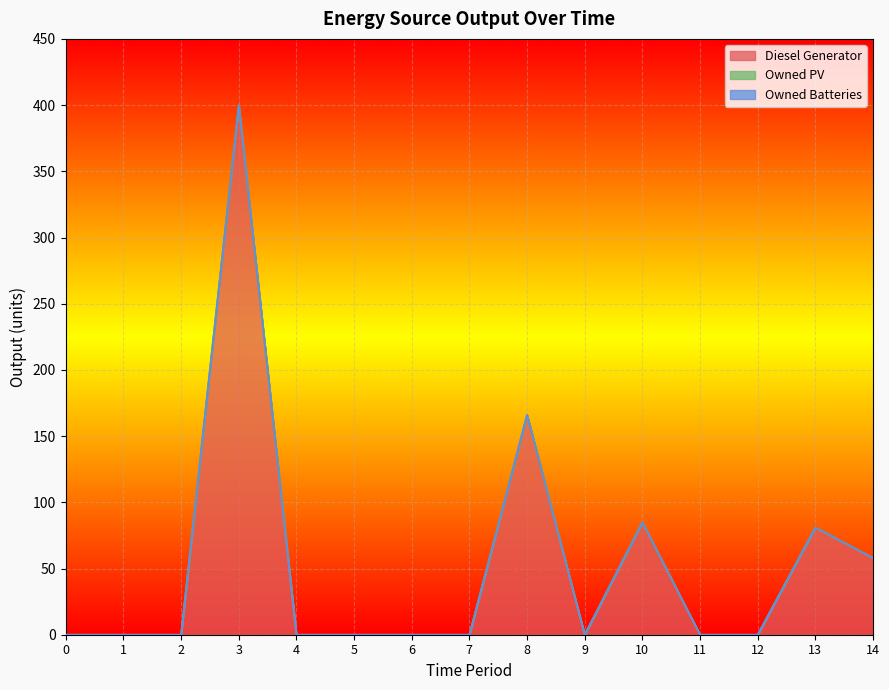

At how many categories does at least one series exceed 336?

1